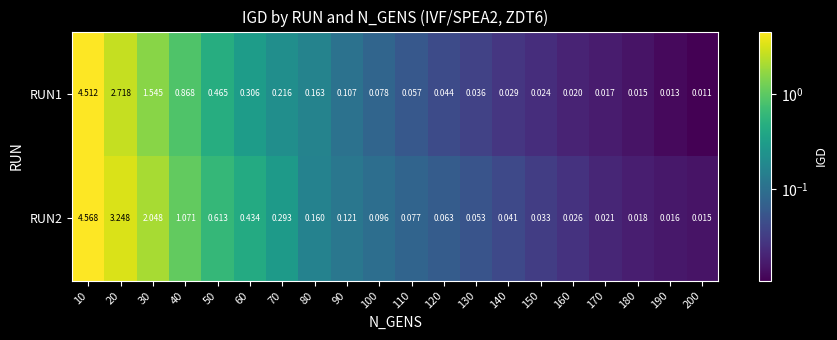

Is the value of RUN2 at 180 greater than the value of RUN1 at 70?

No